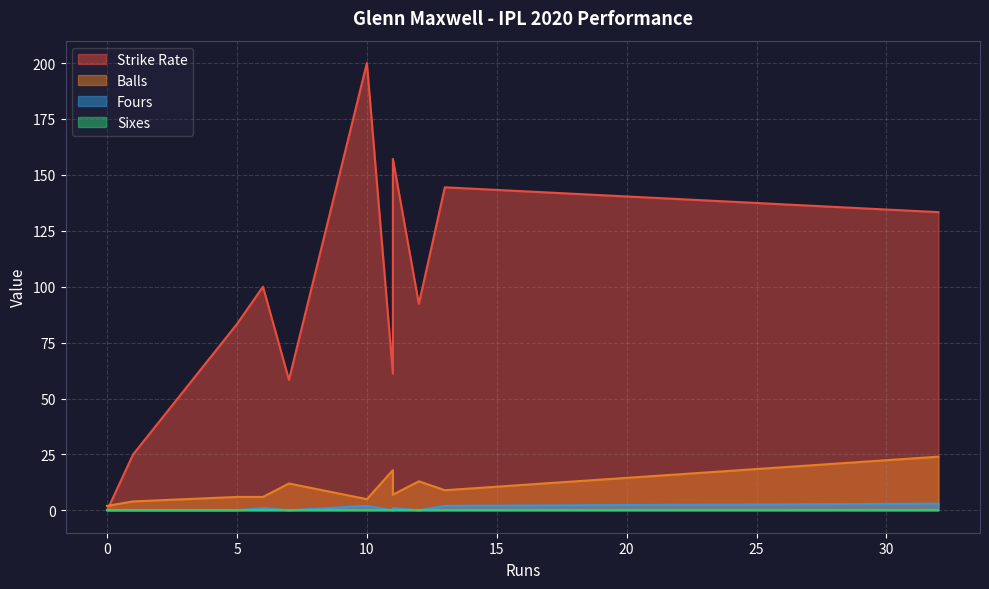

What is the difference between the maximum and second lowest values in the Balls series?

22.0